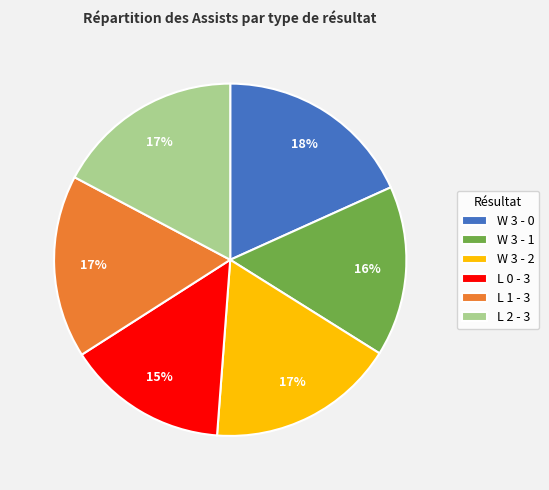

To the nearest percent, what portion does L 1 - 3 represent?

17%